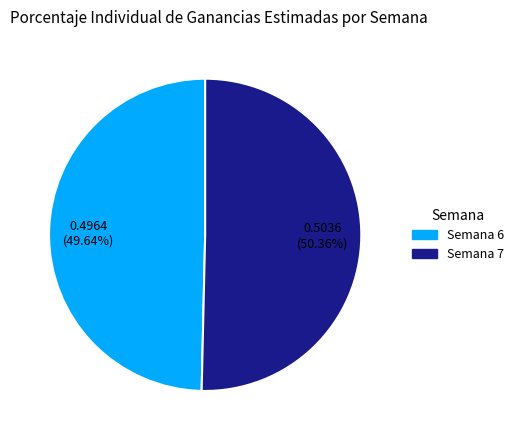

Which slice is the smallest?

Semana 6